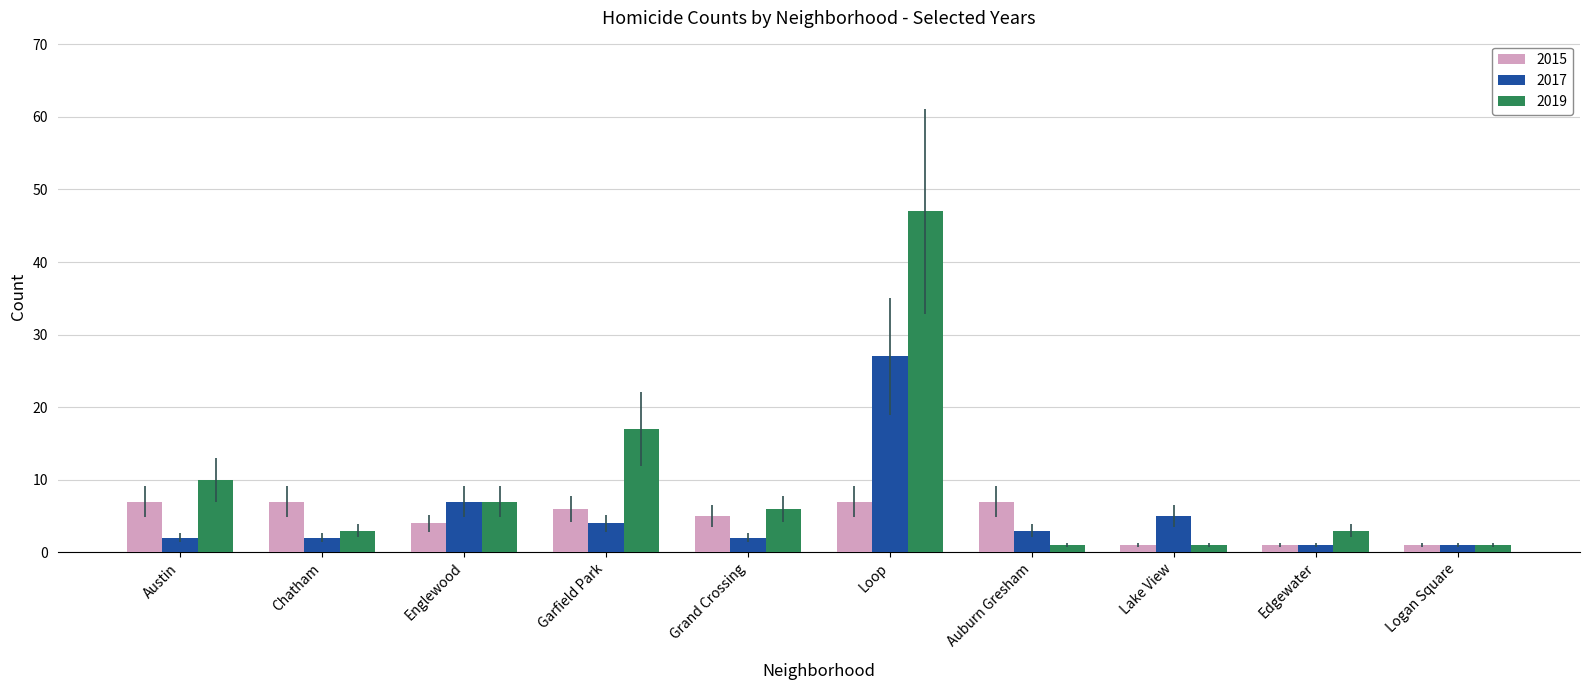

List the series in order of their peak value, highest first.

2019, 2017, 2015